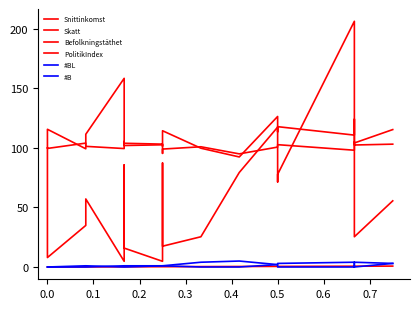

Does the chart have visible grid lines?

No